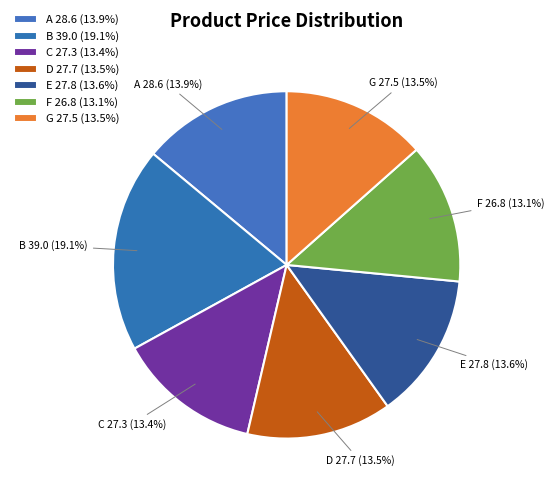

To the nearest percent, what is the combined percentage of D and B?

33%